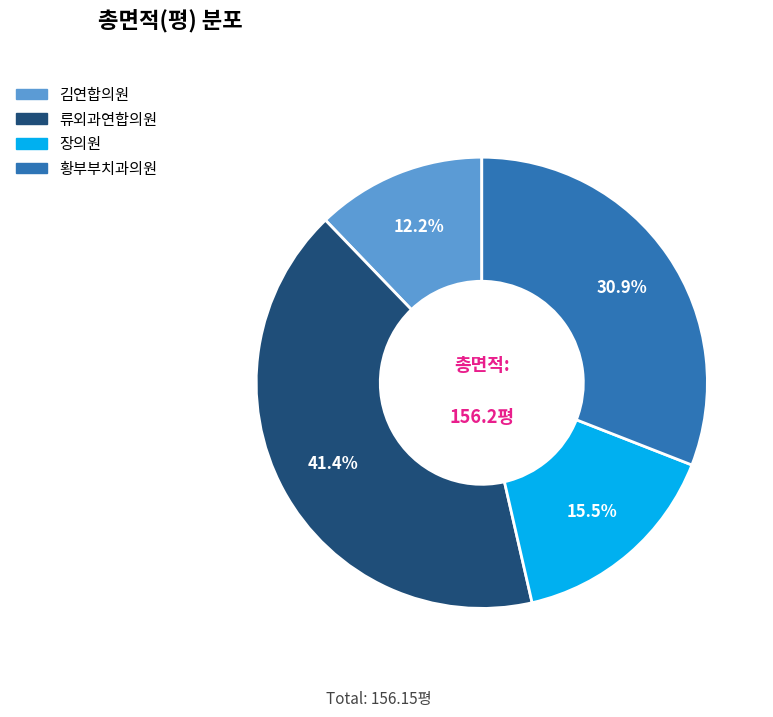

Is there any slice that represents more than half of the pie?

No